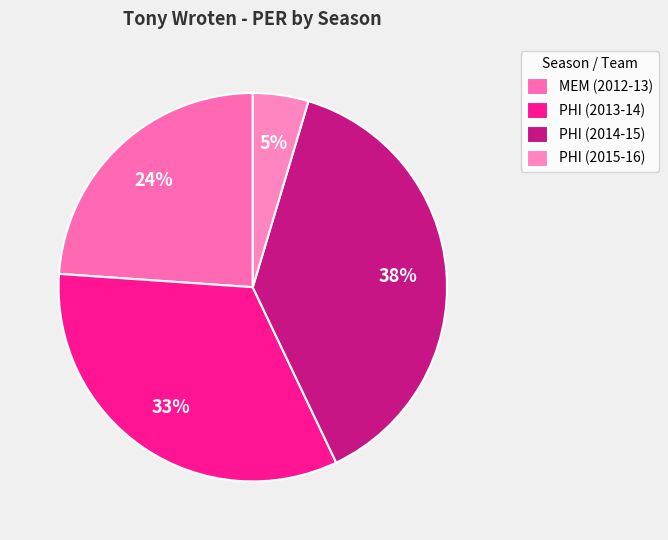

Is it true that MEM (2012-13) is 24% of the pie?

True